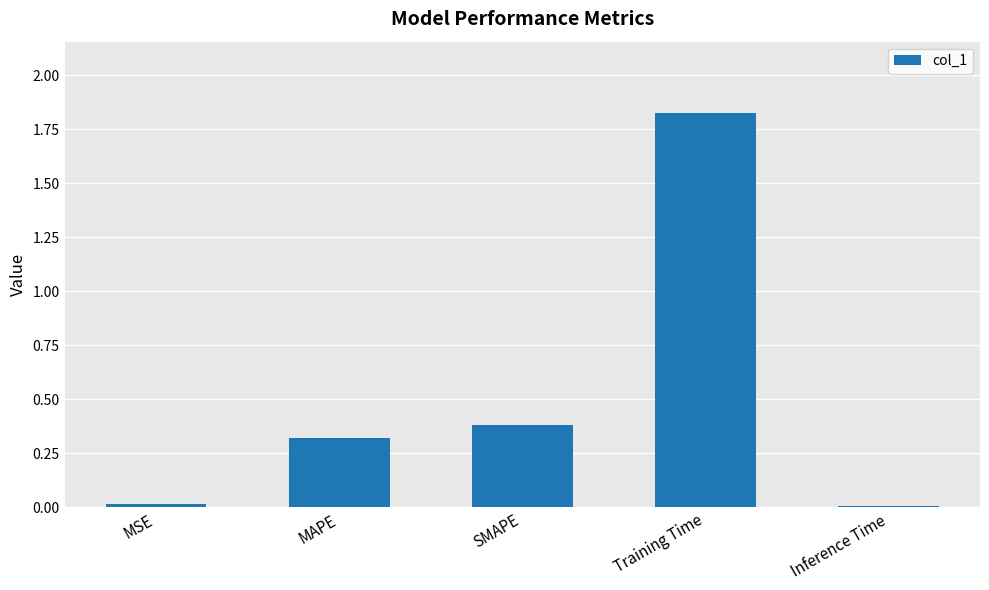

Which has a higher value, SMAPE or MAPE?

SMAPE